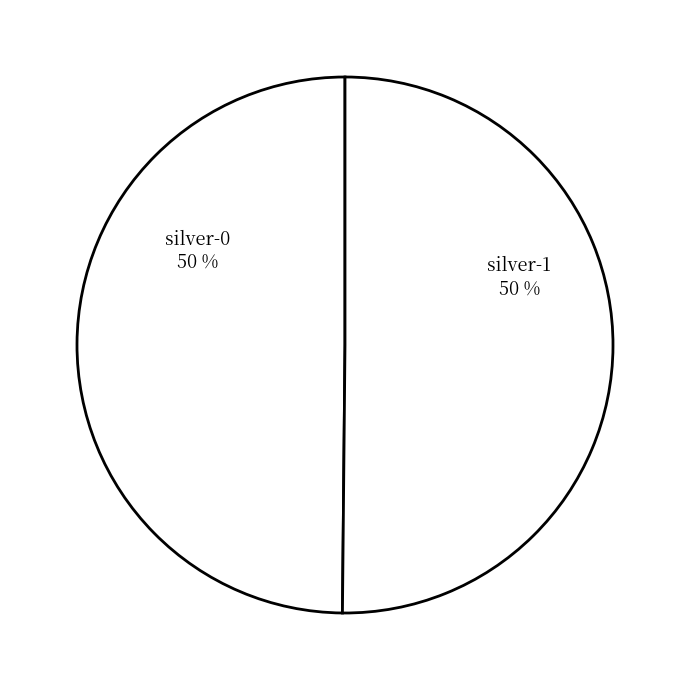

Count the number of slices in the pie.

2